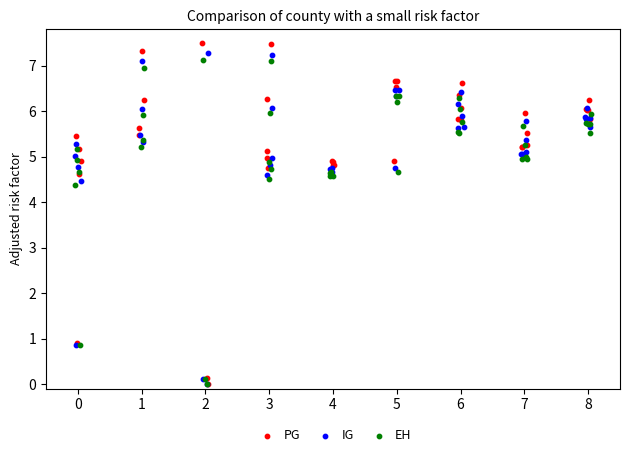

Which series reaches the maximum Y coordinate?

PG